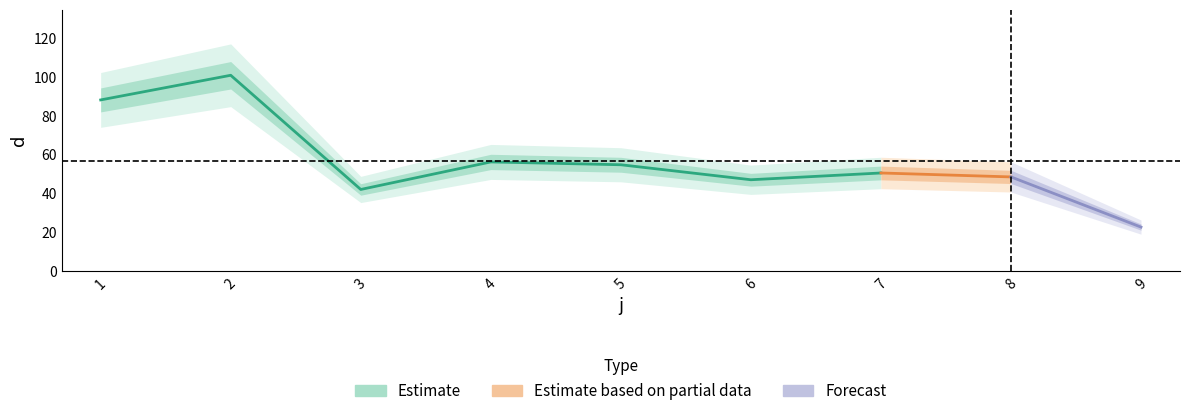

What is the sum of all values?

511.4